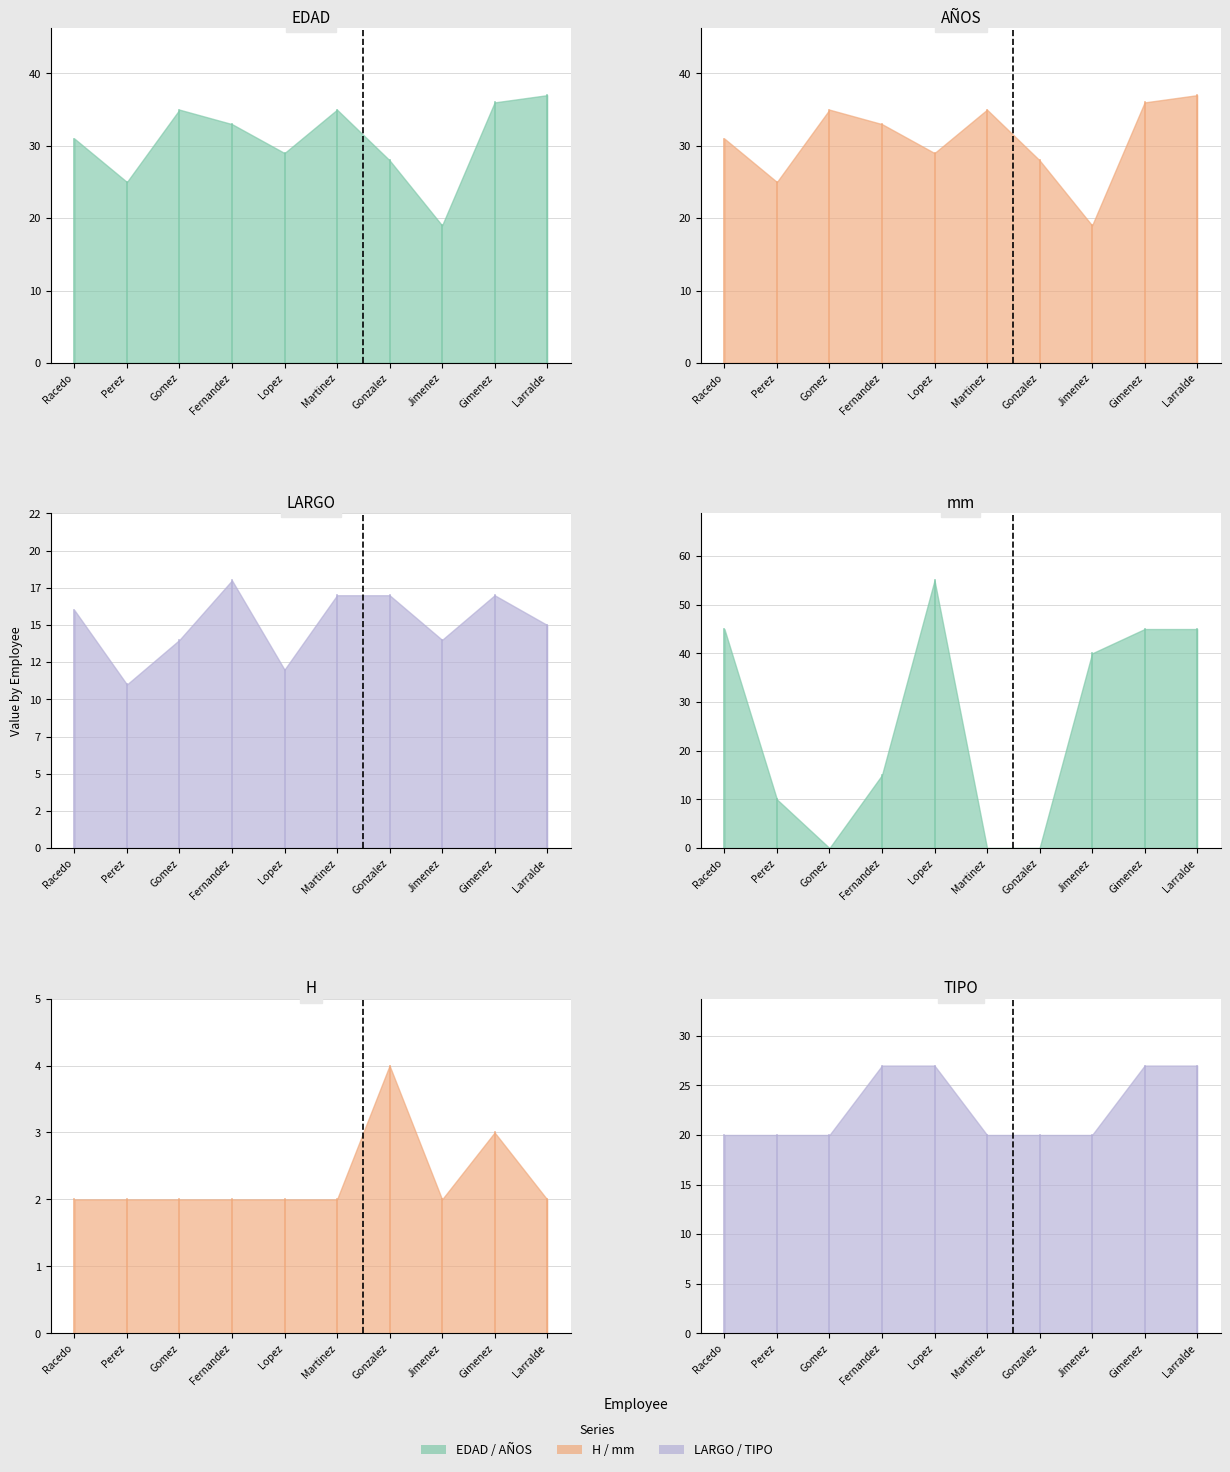

What is the spread (max minus min) of values at Jimenez?

38